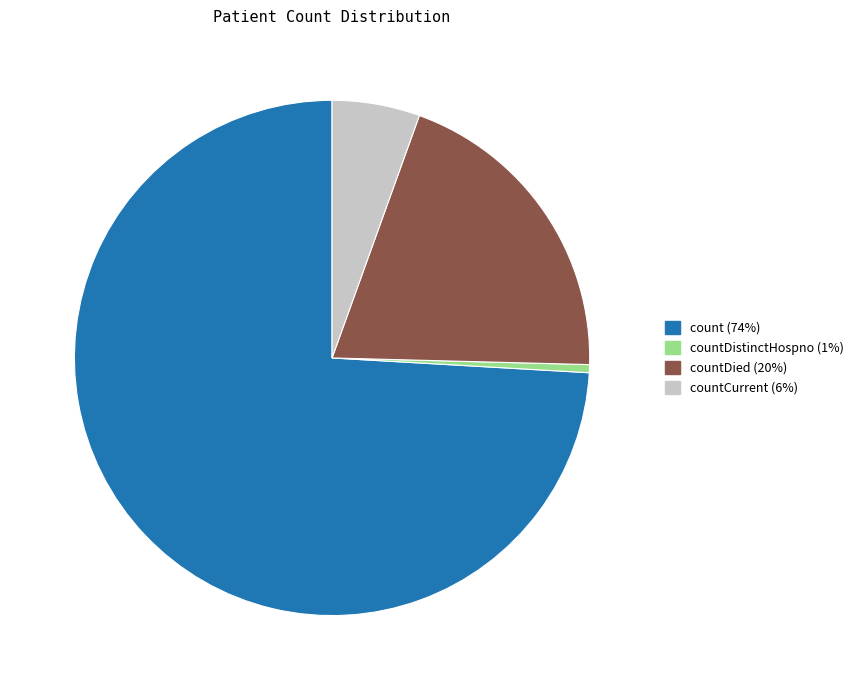

Is there a majority slice in this chart?

Yes